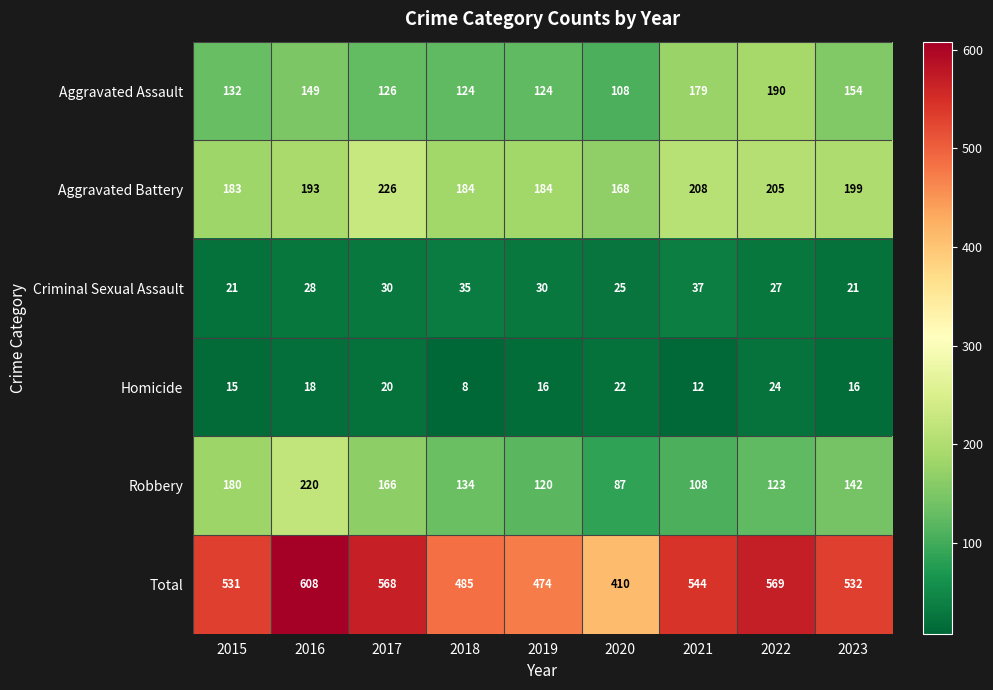

How many categories are shown in the chart?

9